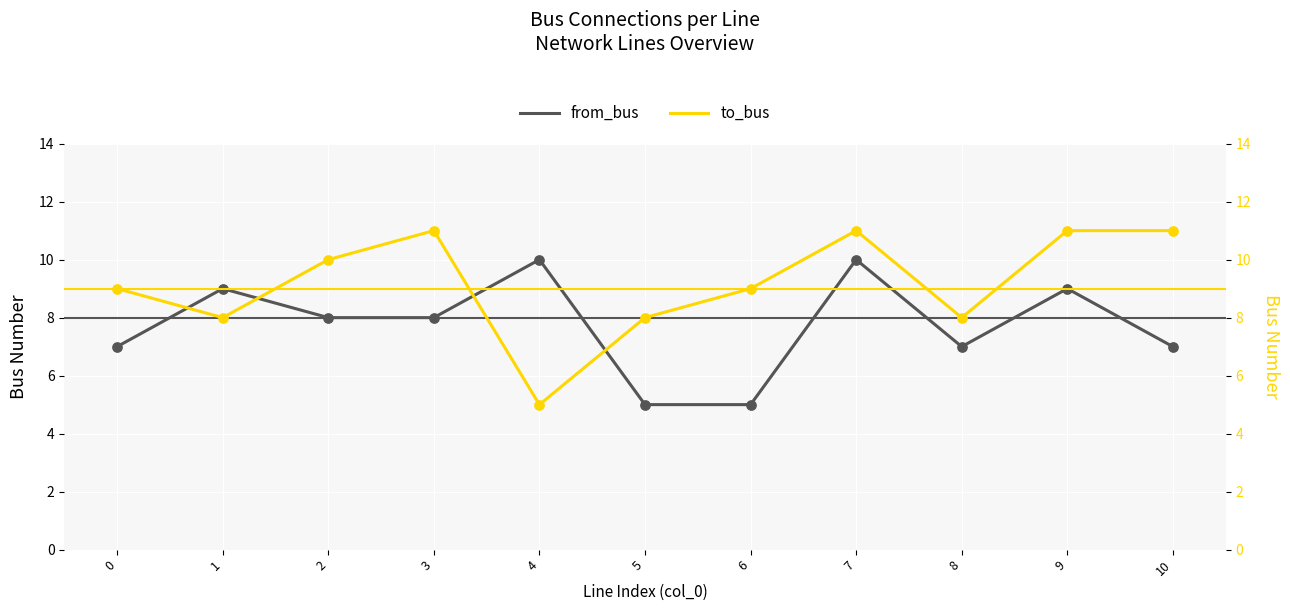

Is the value of to_bus at 9 greater than the value of from_bus at 7?

Yes